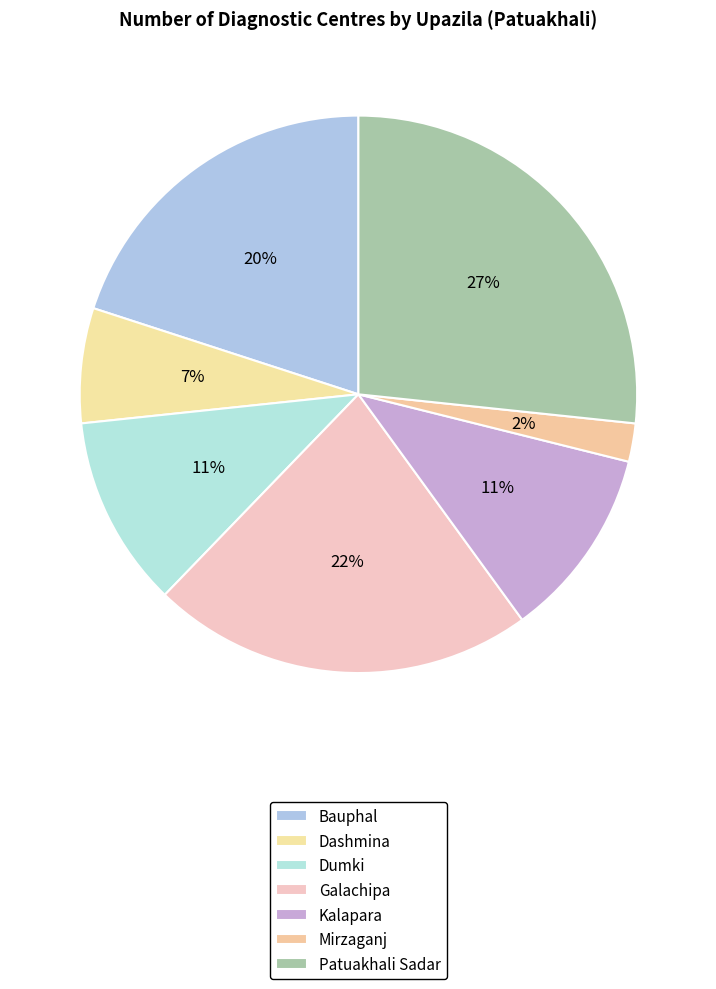

What percentage is the Bauphal slice, to the nearest percent?

20%